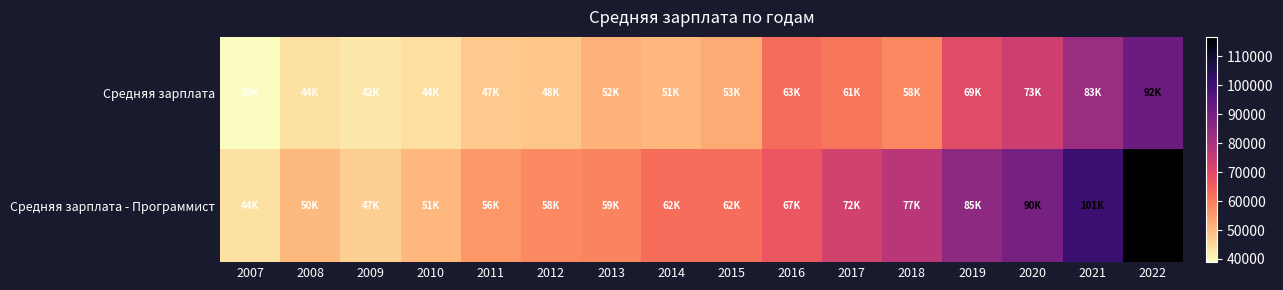

List the series in order of their peak value, highest first.

Средняя зарплата - Программист, Средняя зарплата